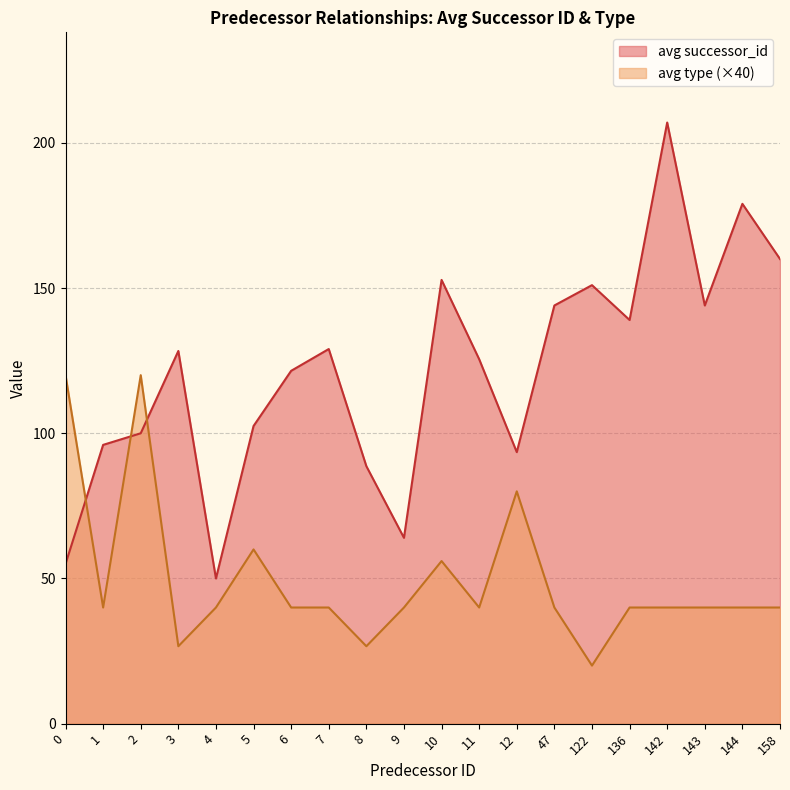

Which category has the lowest value in the avg_successor_id series?

4